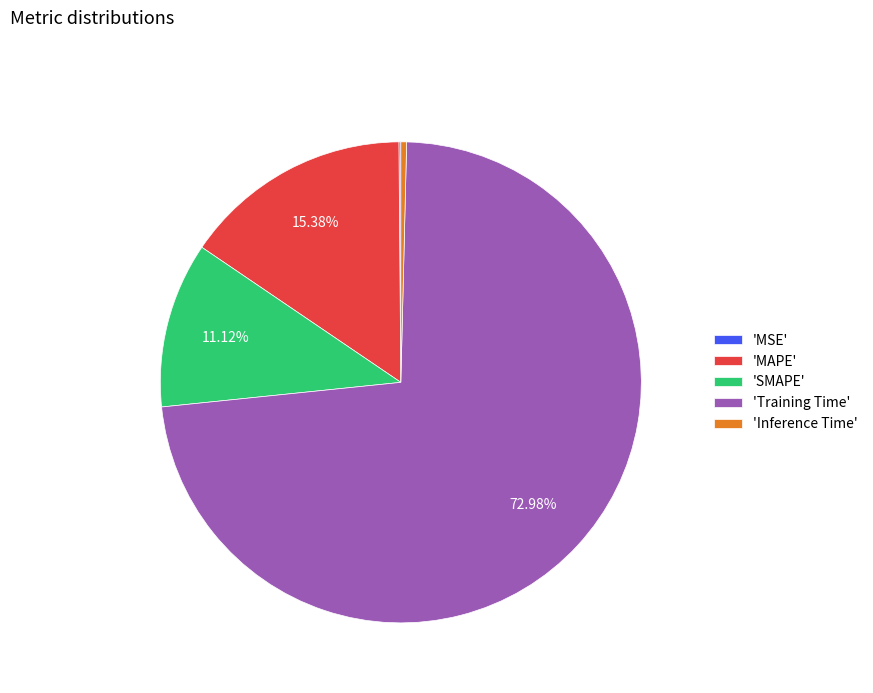

Does 'Inference Time' account for over 50% of the chart?

No